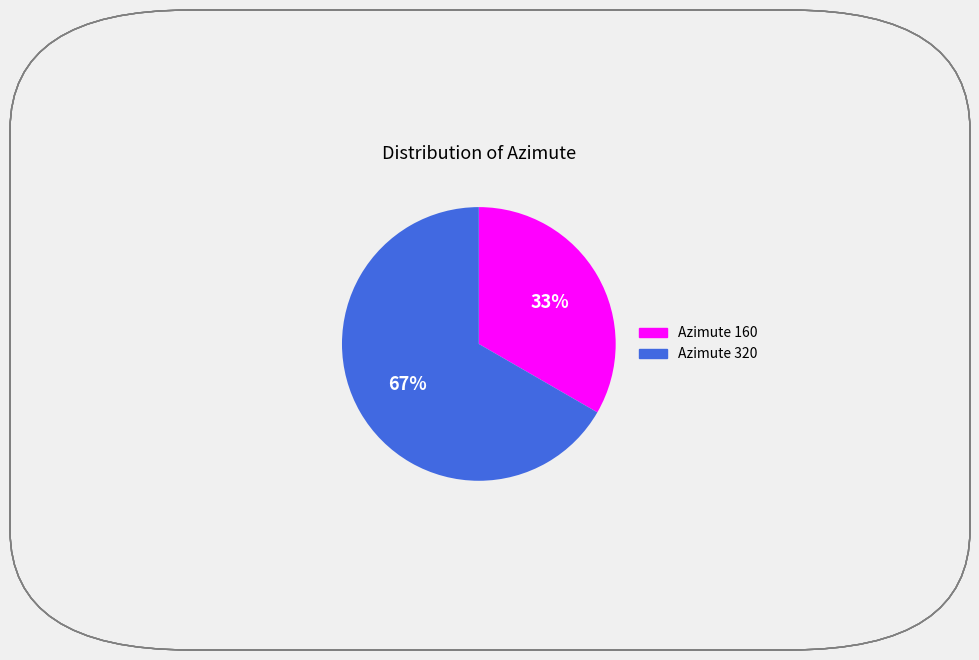

What percentage is the Azimute 320 slice, to the nearest percent?

67%